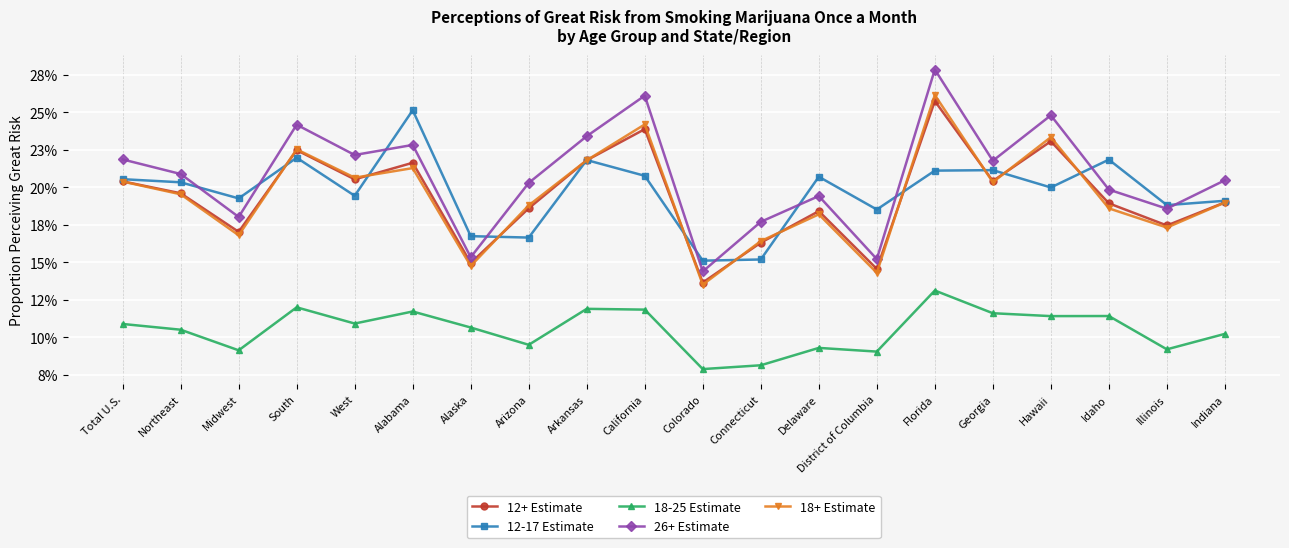

What position from the left is Georgia?

16